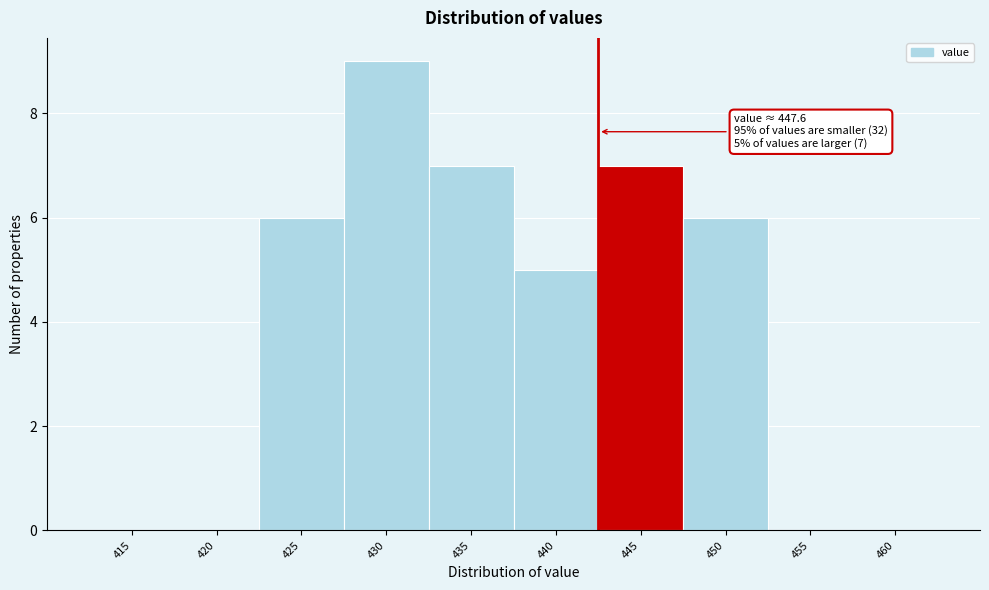

Reading right to left, extract all data points from this chart.

460=0	455=0	450=6	445=7	440=5	435=7	430=9	425=6	420=0	415=0